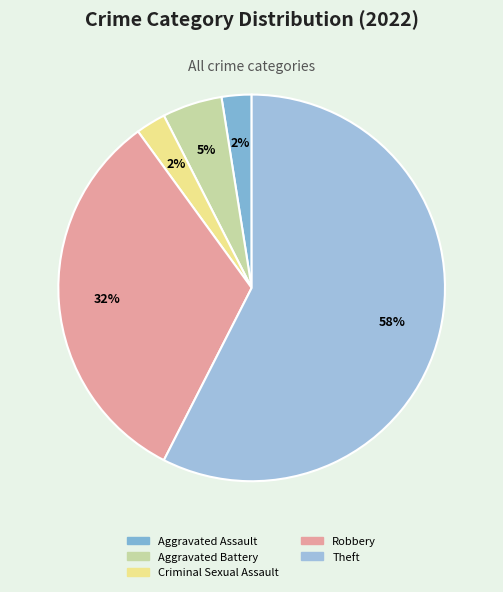

What is the largest slice in the pie chart?

Theft